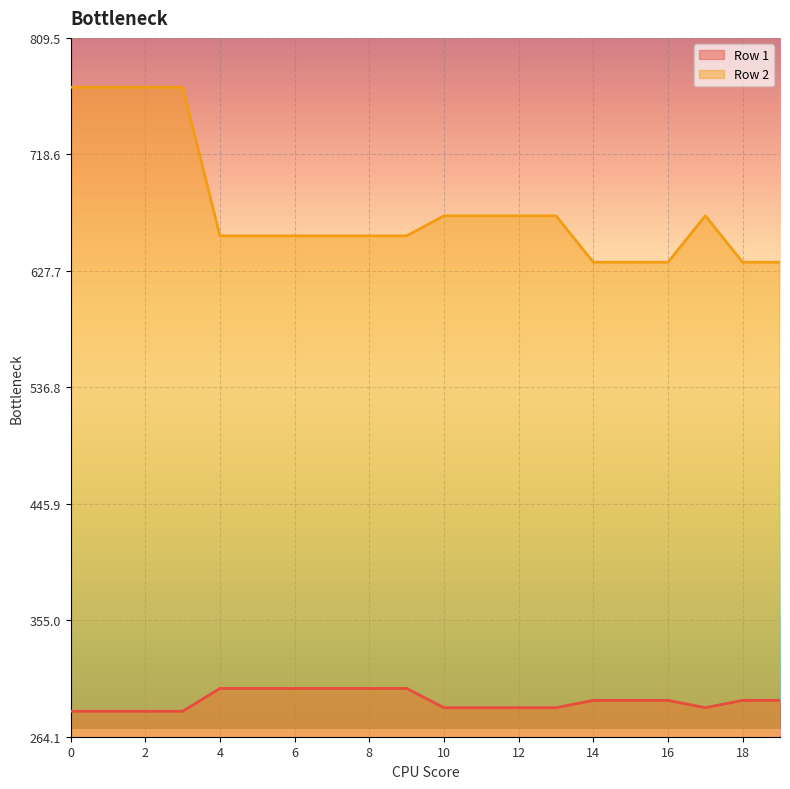

What is the greatest value displayed?

771.0